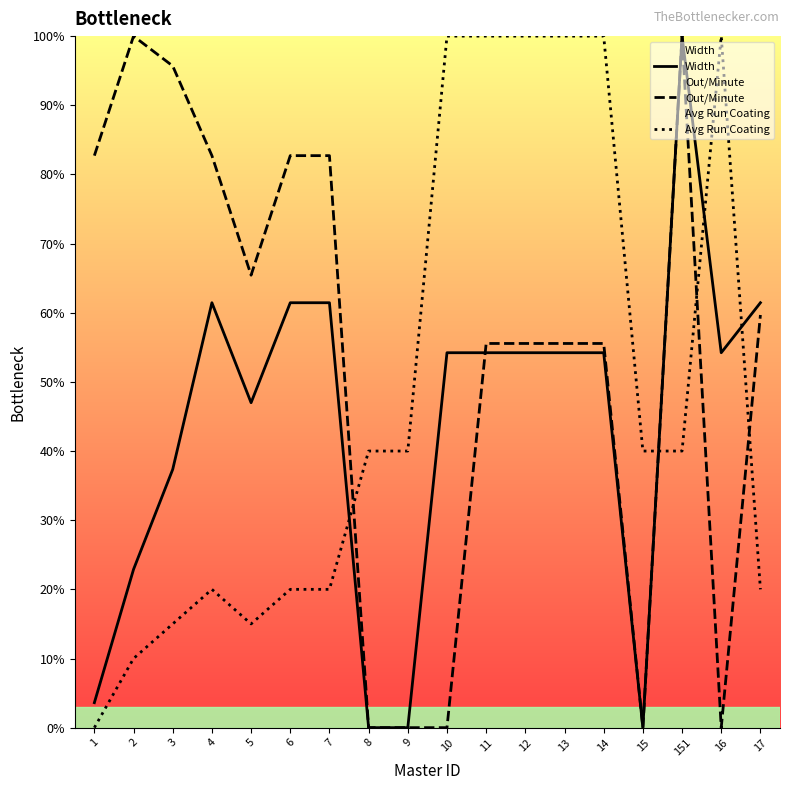

In Avg Run Coating, how many points are higher than both neighbors (excluding endpoints)?

2